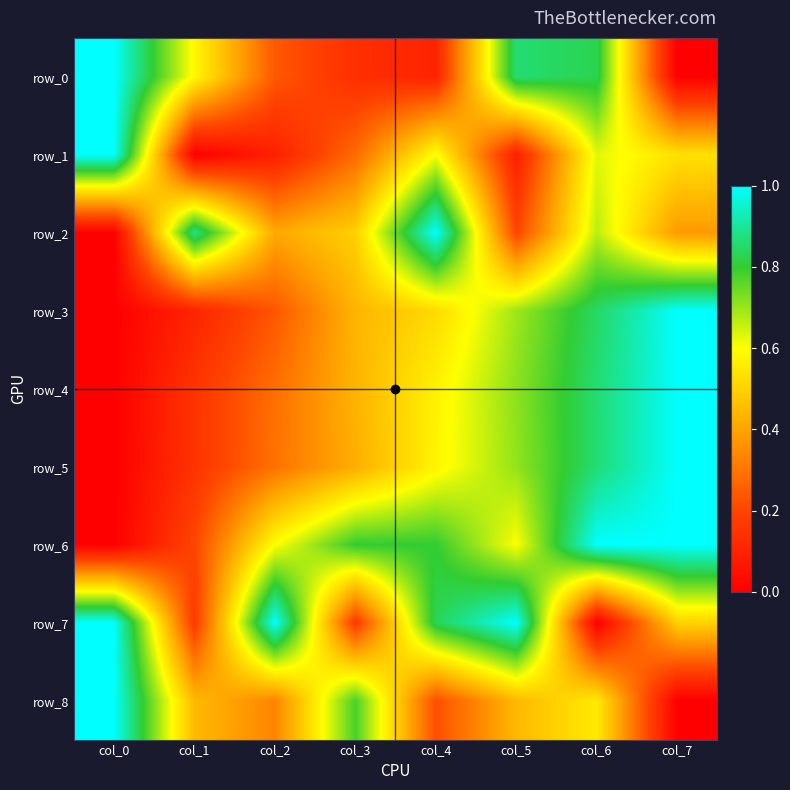

How many row_8 values are between 0 and 1?

8